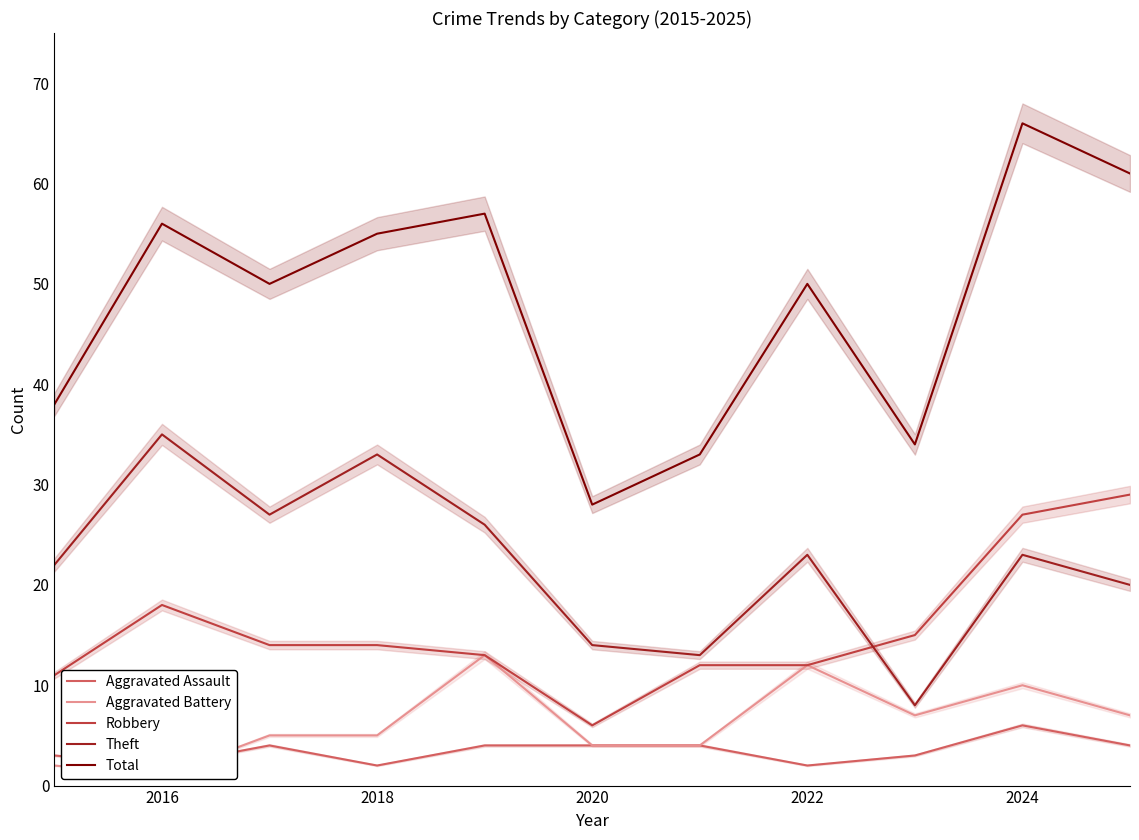

What is the sum of all Aggravated Battery values?

70